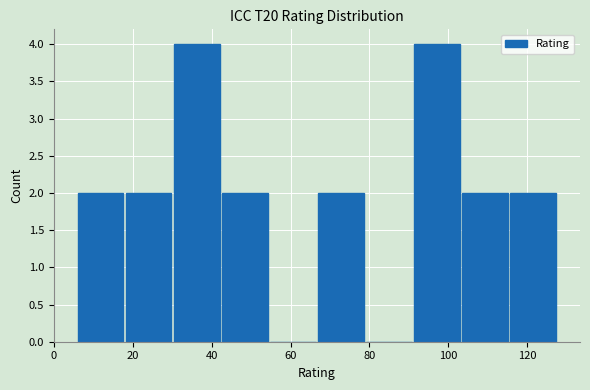

Reading left to right, list every bar in this chart as the range it spans on the x-axis followed by its height. Neither the bar edges nor the heights are printed on the chart, so give them approximately, as read against the axes.

6.0 to 18.2: 2
18.2 to 30.4: 2
30.4 to 42.6: 4
42.6 to 54.8: 2
54.8 to 67.0: 0
67.0 to 79.2: 2
79.2 to 91.4: 0
91.4 to 103.6: 4
103.6 to 115.8: 2
115.8 to 128.0: 2